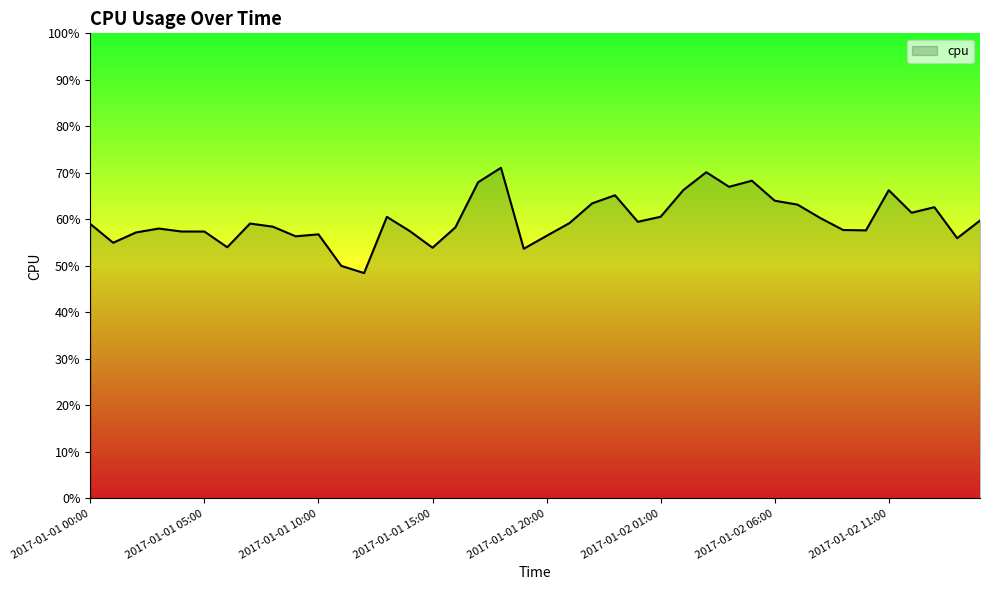

Does the chart have visible grid lines?

No